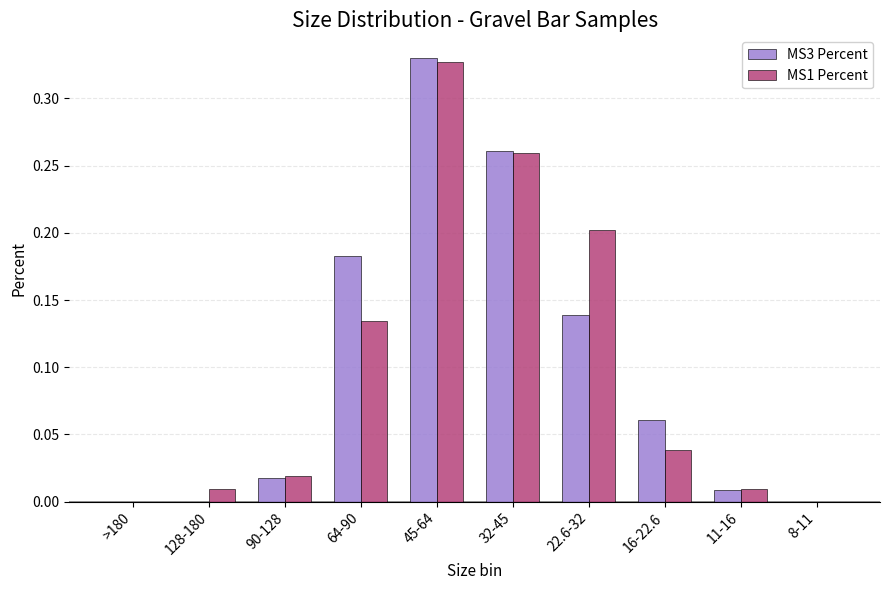

What are all the series names shown in the legend?

MS3 Percent, MS1 Percent